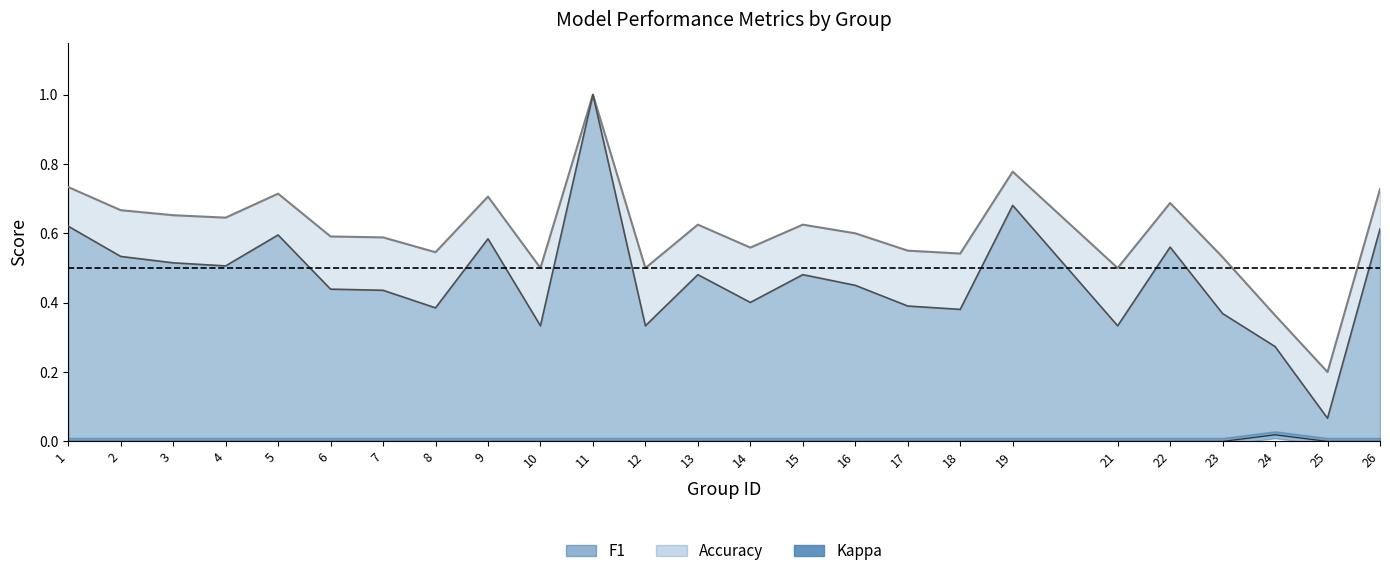

True or false: f1 and kappa cross at least once.

False